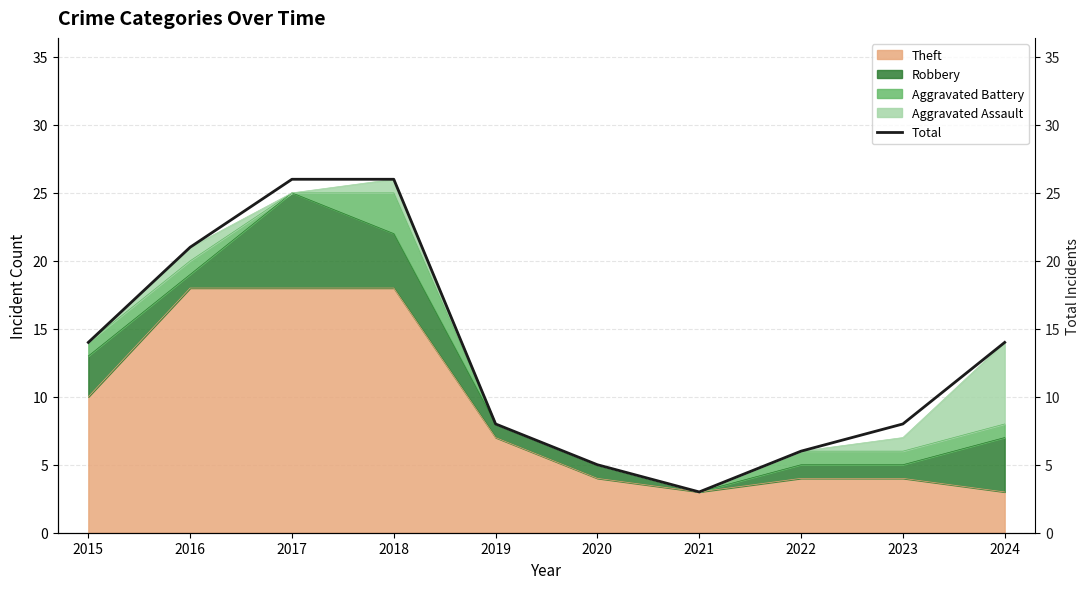

Where is the first local minimum?

2021